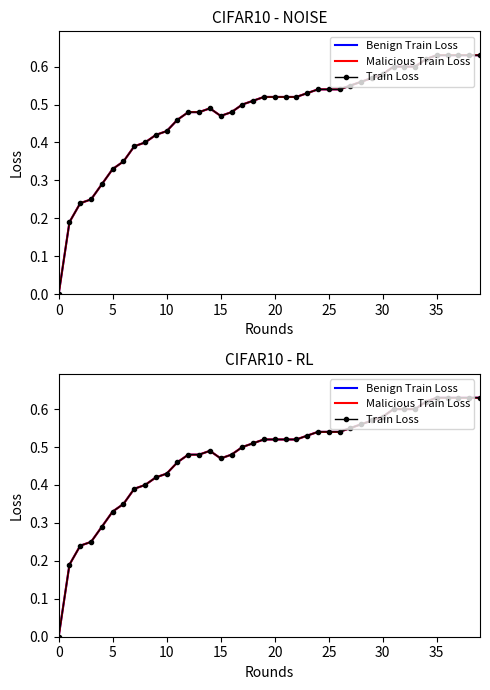

What is the total value across all series at 36?

1.9